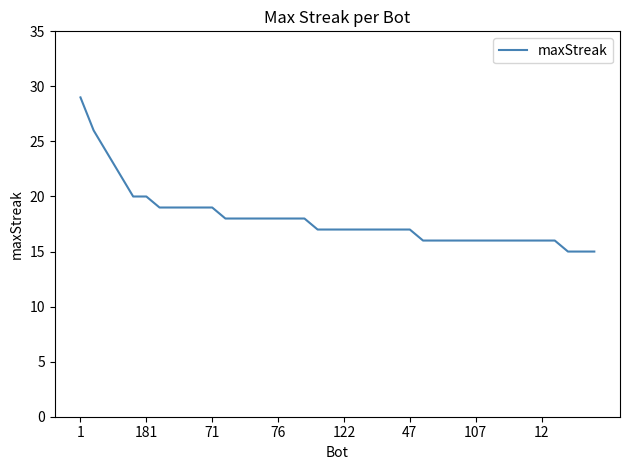

Does the chart have visible grid lines?

No